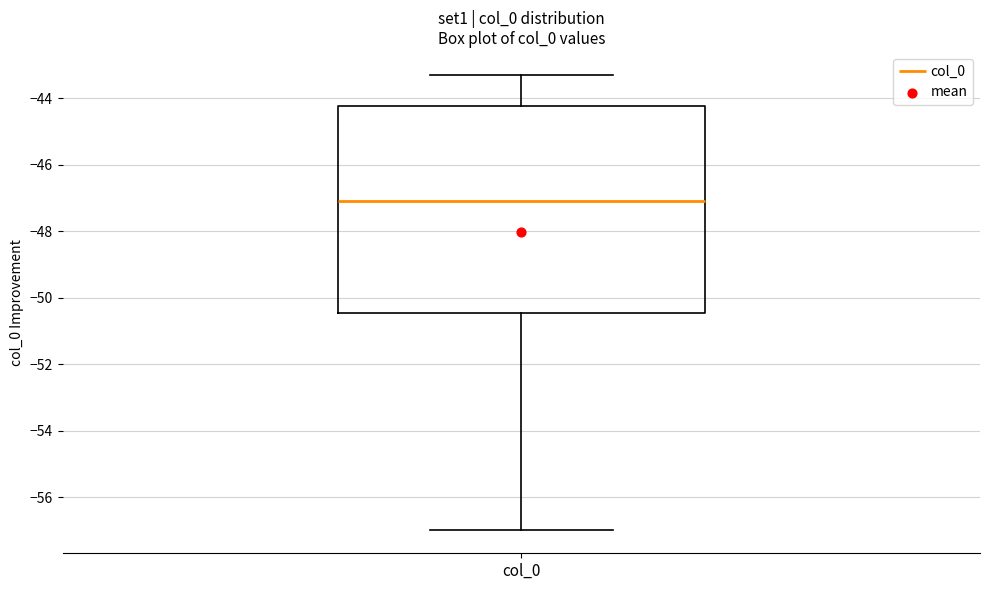

Read this box plot against the y-axis: the position of the median line, the range covered by the box, and the ends of both whiskers. The values are not printed on the chart, so give them approximately, as read against the axis.

median -47.0, box -50.4 to -44.2, whiskers -57.0 to -43.2